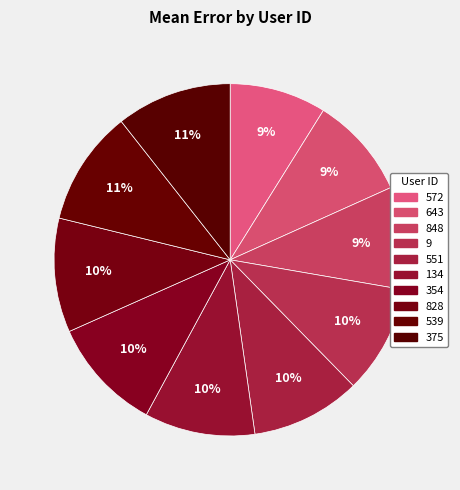

To the nearest percent, what is the average slice percentage?

10%